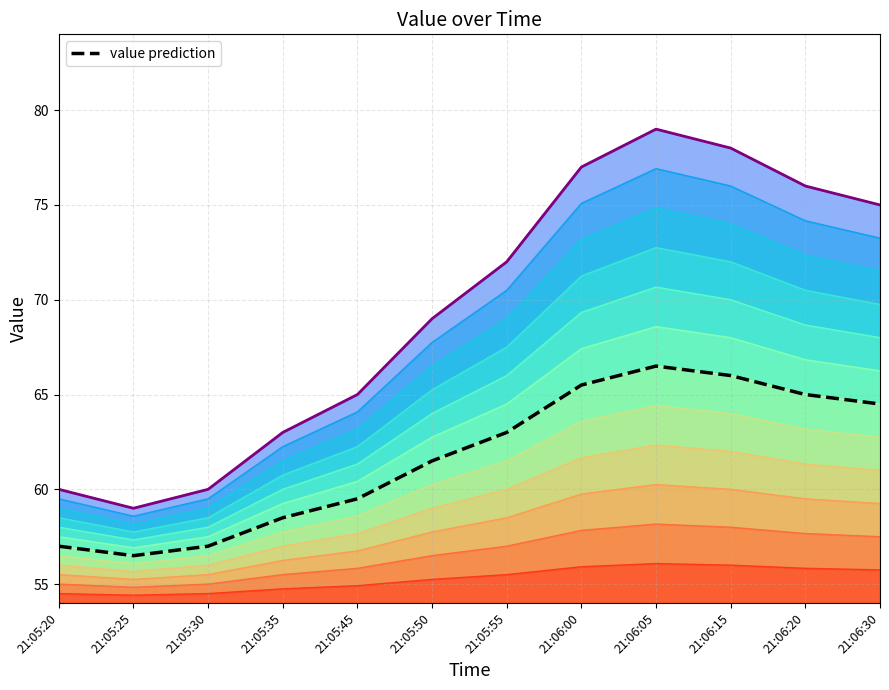

What position from the right is 21:06:15?

3